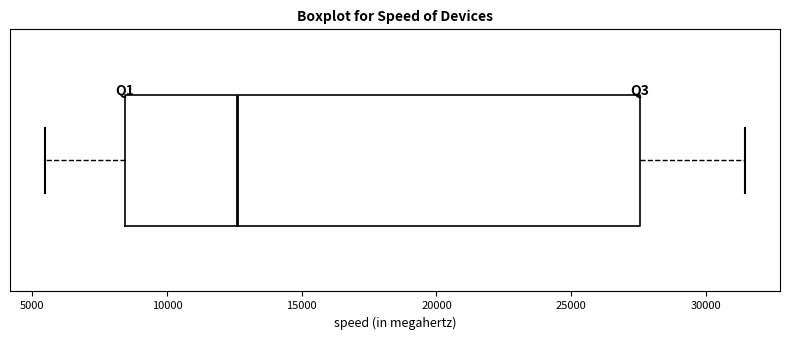

Where does the right whisker of the box end on the x-axis? The values are not printed on the chart, so give them approximately, as read against the axis.

31500